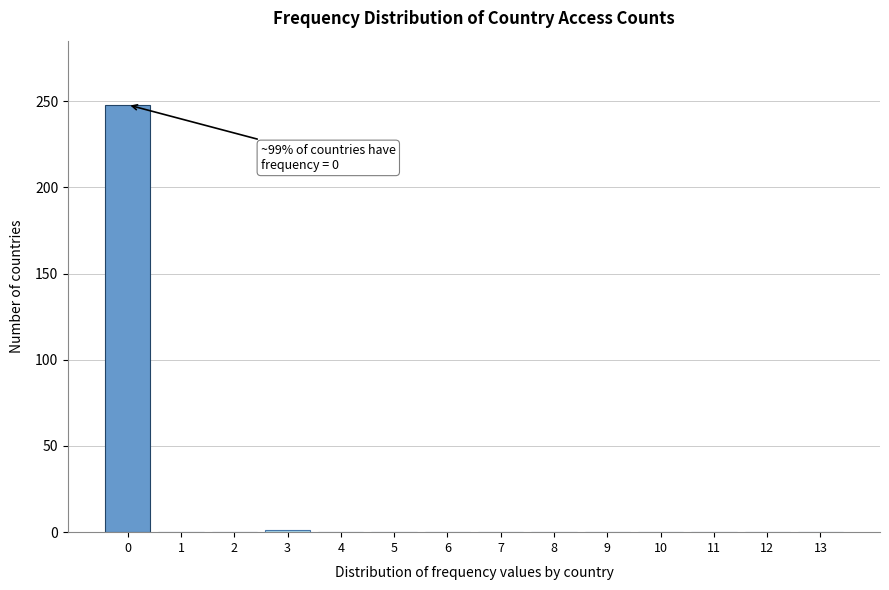

The value at 5 is -85. True or false?

False